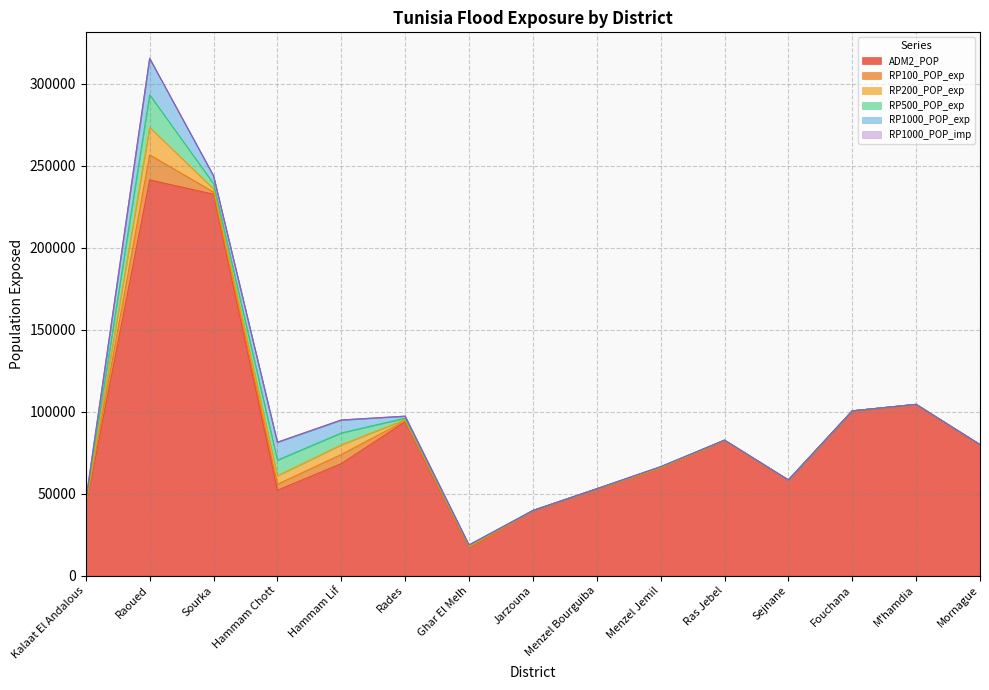

How many categories are shown in the chart?

15